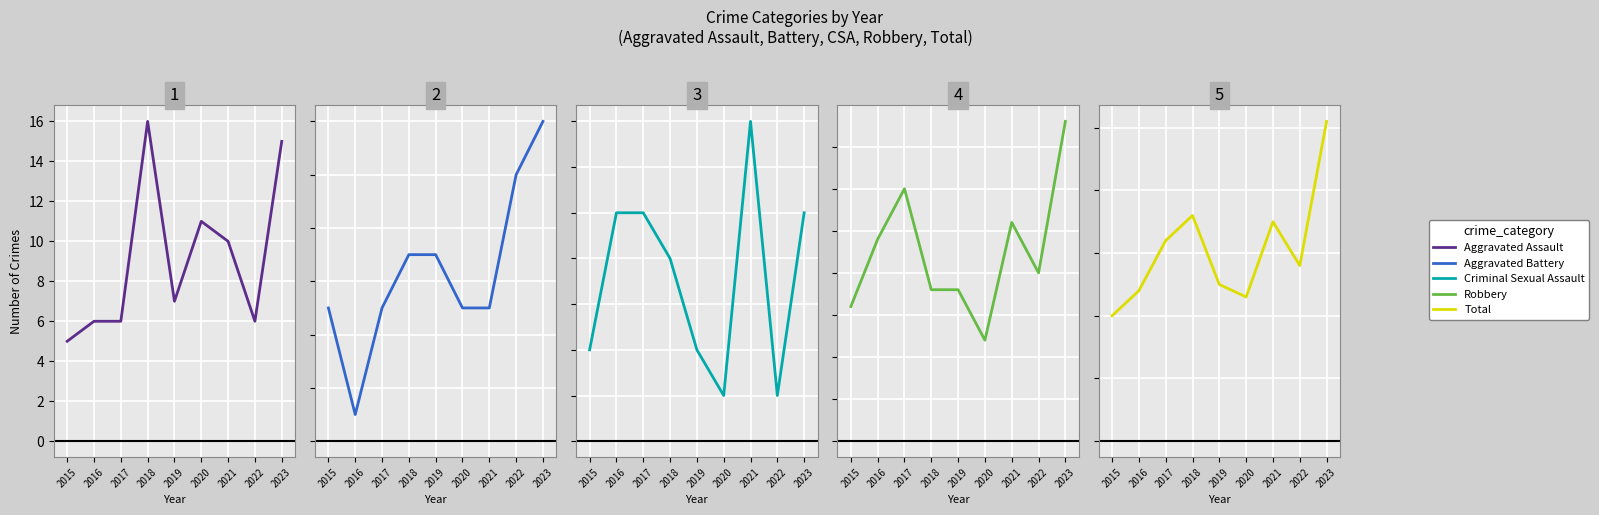

In Aggravated Battery, how many points are lower than both neighbors (excluding endpoints)?

1